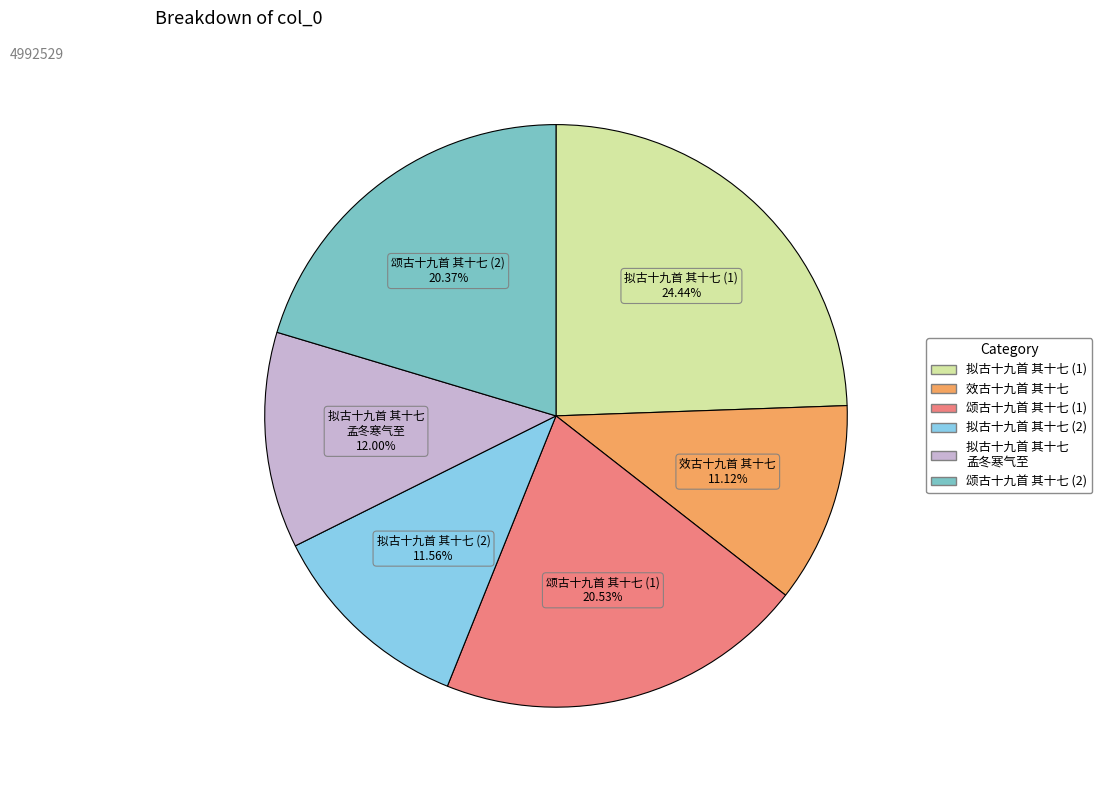

Which slice is the largest?

拟古十九首 其十七 (1)